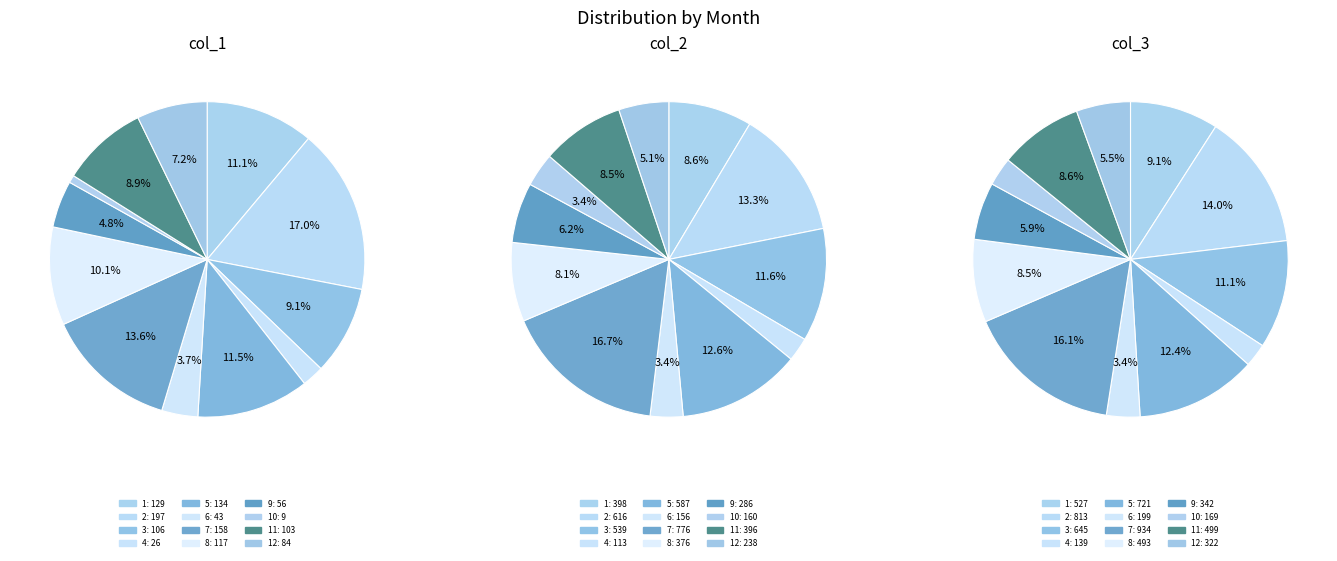

Is it true that 12 is 1% of the pie?

False